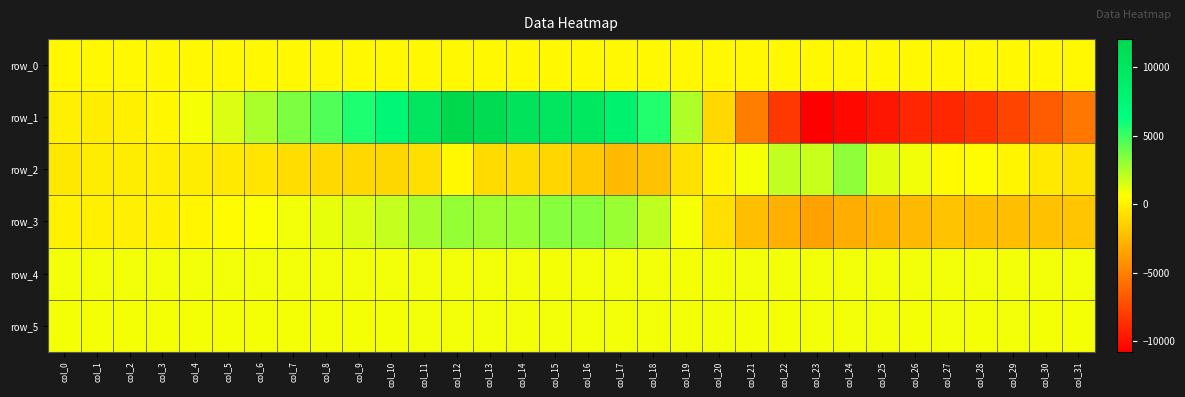

Is the value of row_1 at col_25 greater than the value of row_5 at col_12?

No